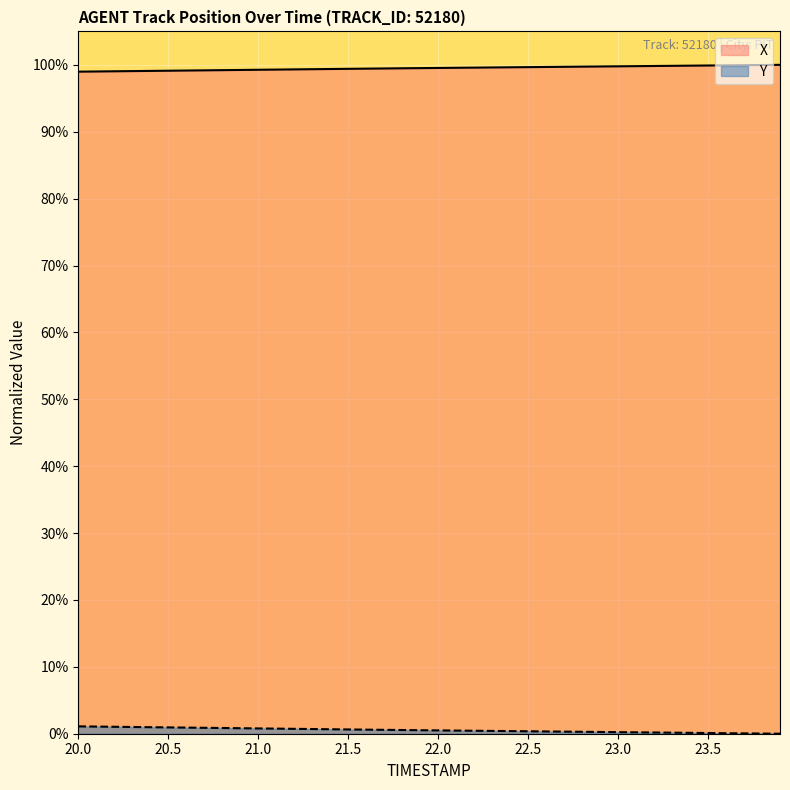

List the series in order of their peak value, lowest first.

Y, X